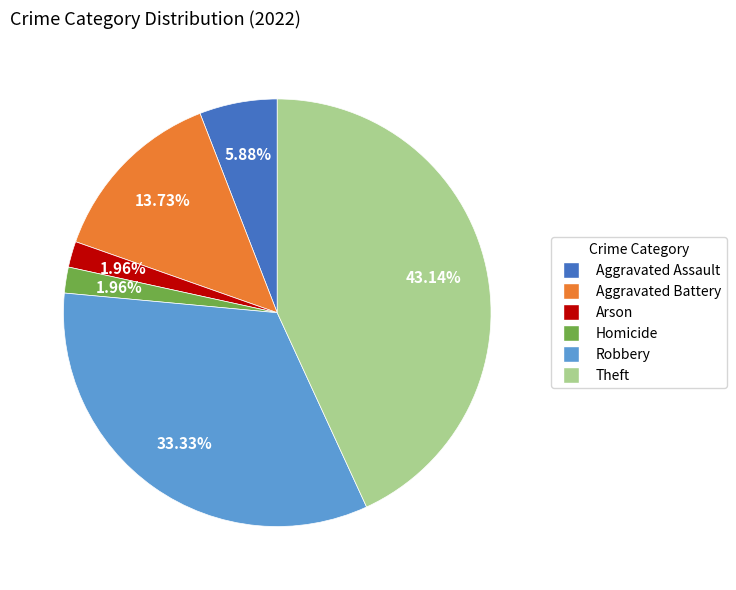

Is there a majority slice in this chart?

No